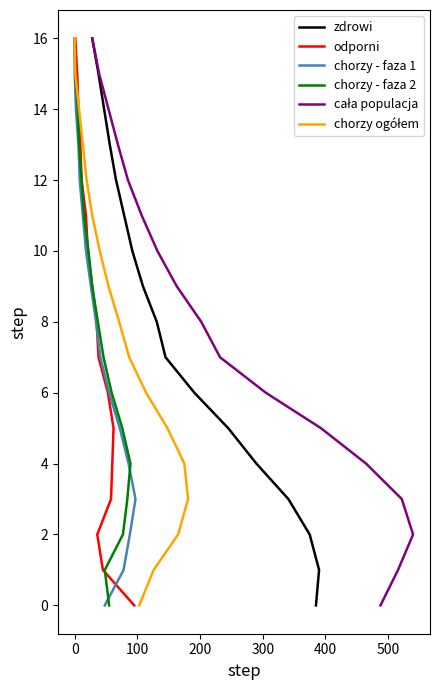

Is it true that chorzy - faza 1 equals 1 at 100?

False